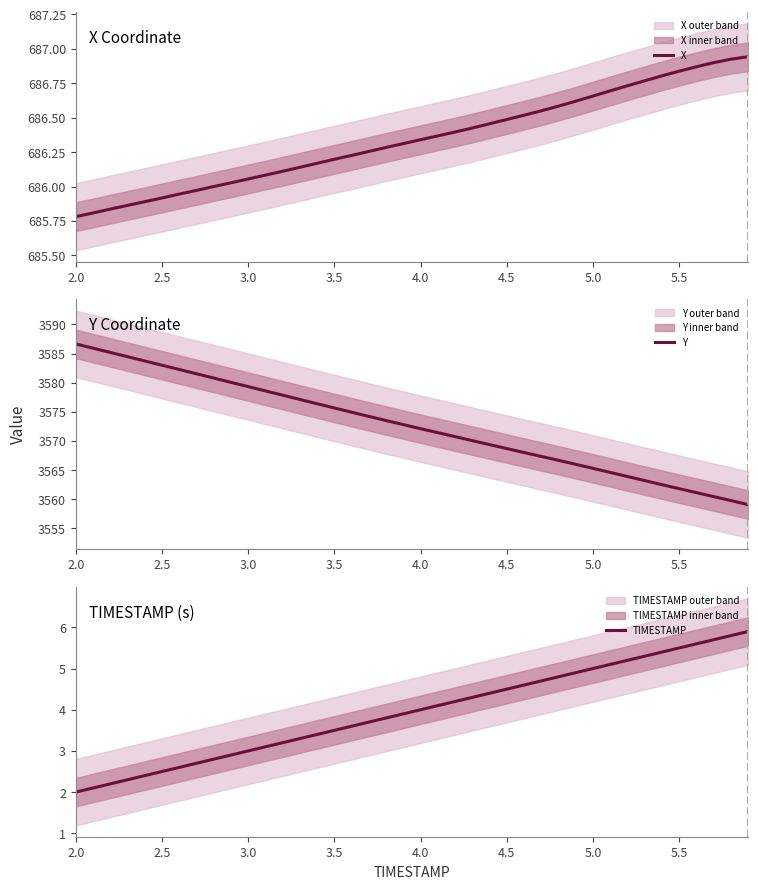

True or false: Y and TIMESTAMP cross at least once.

False